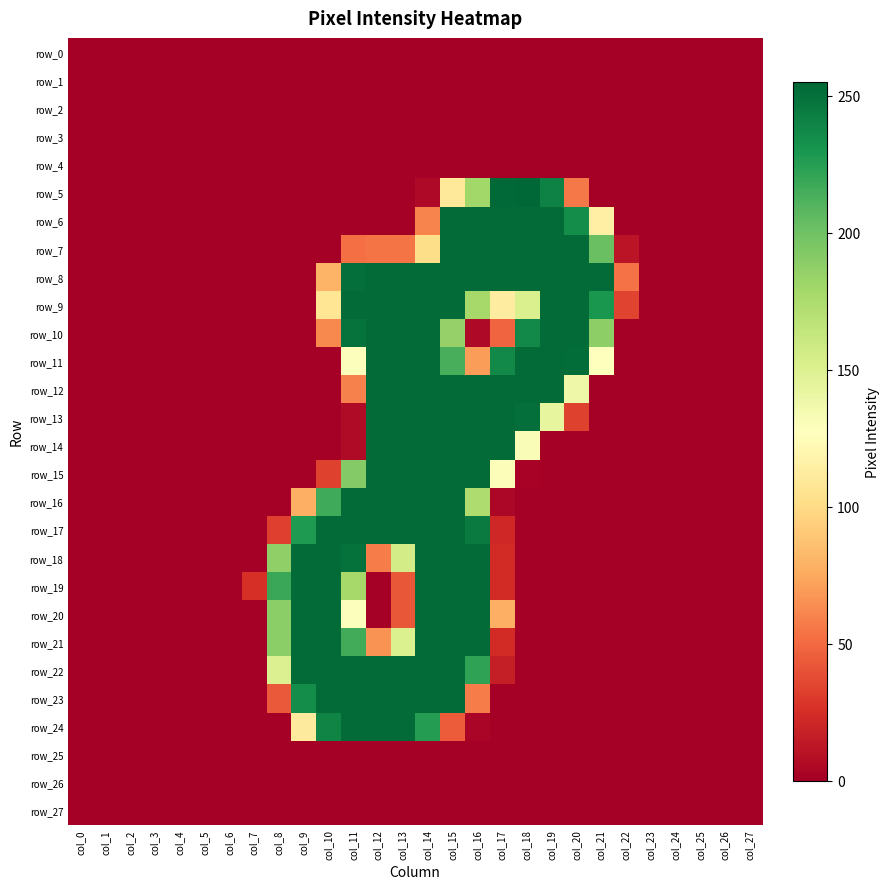

Reading left to right, list all the values displayed in this chart.

row_0: col_0=0	col_1=0	col_2=0	col_3=0	col_4=0	col_5=0	col_6=0	col_7=0	col_8=0	col_9=0	col_10=0	col_11=0	col_12=0	col_13=0	col_14=0	col_15=0	col_16=0	col_17=0	col_18=0	col_19=0	col_20=0	col_21=0	col_22=0	col_23=0	col_24=0	col_25=0	col_26=0	col_27=0
row_1: col_0=0	col_1=0	col_2=0	col_3=0	col_4=0	col_5=0	col_6=0	col_7=0	col_8=0	col_9=0	col_10=0	col_11=0	col_12=0	col_13=0	col_14=0	col_15=0	col_16=0	col_17=0	col_18=0	col_19=0	col_20=0	col_21=0	col_22=0	col_23=0	col_24=0	col_25=0	col_26=0	col_27=0
row_2: col_0=0	col_1=0	col_2=0	col_3=0	col_4=0	col_5=0	col_6=0	col_7=0	col_8=0	col_9=0	col_10=0	col_11=0	col_12=0	col_13=0	col_14=0	col_15=0	col_16=0	col_17=0	col_18=0	col_19=0	col_20=0	col_21=0	col_22=0	col_23=0	col_24=0	col_25=0	col_26=0	col_27=0
row_3: col_0=0	col_1=0	col_2=0	col_3=0	col_4=0	col_5=0	col_6=0	col_7=0	col_8=0	col_9=0	col_10=0	col_11=0	col_12=0	col_13=0	col_14=0	col_15=0	col_16=0	col_17=0	col_18=0	col_19=0	col_20=0	col_21=0	col_22=0	col_23=0	col_24=0	col_25=0	col_26=0	col_27=0
row_4: col_0=0	col_1=0	col_2=0	col_3=0	col_4=0	col_5=0	col_6=0	col_7=0	col_8=0	col_9=0	col_10=0	col_11=0	col_12=0	col_13=0	col_14=0	col_15=0	col_16=0	col_17=0	col_18=0	col_19=0	col_20=0	col_21=0	col_22=0	col_23=0	col_24=0	col_25=0	col_26=0	col_27=0
row_5: col_0=0	col_1=0	col_2=0	col_3=0	col_4=0	col_5=0	col_6=0	col_7=0	col_8=0	col_9=0	col_10=0	col_11=0	col_12=0	col_13=0	col_14=5	col_15=110	col_16=180	col_17=254	col_18=255	col_19=241	col_20=56	col_21=0	col_22=0	col_23=0	col_24=0	col_25=0	col_26=0	col_27=0
row_6: col_0=0	col_1=0	col_2=0	col_3=0	col_4=0	col_5=0	col_6=0	col_7=0	col_8=0	col_9=0	col_10=0	col_11=0	col_12=0	col_13=0	col_14=60	col_15=253	col_16=253	col_17=253	col_18=253	col_19=253	col_20=235	col_21=115	col_22=0	col_23=0	col_24=0	col_25=0	col_26=0	col_27=0
row_7: col_0=0	col_1=0	col_2=0	col_3=0	col_4=0	col_5=0	col_6=0	col_7=0	col_8=0	col_9=0	col_10=0	col_11=52	col_12=54	col_13=54	col_14=101	col_15=253	col_16=253	col_17=253	col_18=253	col_19=253	col_20=253	col_21=202	col_22=11	col_23=0	col_24=0	col_25=0	col_26=0	col_27=0
row_8: col_0=0	col_1=0	col_2=0	col_3=0	col_4=0	col_5=0	col_6=0	col_7=0	col_8=0	col_9=0	col_10=80	col_11=251	col_12=253	col_13=253	col_14=253	col_15=253	col_16=253	col_17=253	col_18=253	col_19=253	col_20=253	col_21=253	col_22=53	col_23=0	col_24=0	col_25=0	col_26=0	col_27=0
row_9: col_0=0	col_1=0	col_2=0	col_3=0	col_4=0	col_5=0	col_6=0	col_7=0	col_8=0	col_9=0	col_10=107	col_11=253	col_12=253	col_13=253	col_14=253	col_15=253	col_16=178	col_17=113	col_18=152	col_19=253	col_20=253	col_21=230	col_22=34	col_23=0	col_24=0	col_25=0	col_26=0	col_27=0
row_10: col_0=0	col_1=0	col_2=0	col_3=0	col_4=0	col_5=0	col_6=0	col_7=0	col_8=0	col_9=0	col_10=62	col_11=249	col_12=253	col_13=253	col_14=253	col_15=185	col_16=5	col_17=48	col_18=237	col_19=253	col_20=253	col_21=188	col_22=0	col_23=0	col_24=0	col_25=0	col_26=0	col_27=0
row_11: col_0=0	col_1=0	col_2=0	col_3=0	col_4=0	col_5=0	col_6=0	col_7=0	col_8=0	col_9=0	col_10=0	col_11=129	col_12=253	col_13=253	col_14=253	col_15=214	col_16=70	col_17=237	col_18=253	col_19=253	col_20=252	col_21=128	col_22=0	col_23=0	col_24=0	col_25=0	col_26=0	col_27=0
row_12: col_0=0	col_1=0	col_2=0	col_3=0	col_4=0	col_5=0	col_6=0	col_7=0	col_8=0	col_9=0	col_10=0	col_11=59	col_12=253	col_13=253	col_14=253	col_15=253	col_16=253	col_17=253	col_18=253	col_19=253	col_20=139	col_21=0	col_22=0	col_23=0	col_24=0	col_25=0	col_26=0	col_27=0
row_13: col_0=0	col_1=0	col_2=0	col_3=0	col_4=0	col_5=0	col_6=0	col_7=0	col_8=0	col_9=0	col_10=0	col_11=6	col_12=253	col_13=253	col_14=253	col_15=253	col_16=253	col_17=253	col_18=251	col_19=143	col_20=33	col_21=0	col_22=0	col_23=0	col_24=0	col_25=0	col_26=0	col_27=0
row_14: col_0=0	col_1=0	col_2=0	col_3=0	col_4=0	col_5=0	col_6=0	col_7=0	col_8=0	col_9=0	col_10=0	col_11=6	col_12=253	col_13=253	col_14=253	col_15=253	col_16=253	col_17=253	col_18=131	col_19=0	col_20=0	col_21=0	col_22=0	col_23=0	col_24=0	col_25=0	col_26=0	col_27=0
row_15: col_0=0	col_1=0	col_2=0	col_3=0	col_4=0	col_5=0	col_6=0	col_7=0	col_8=0	col_9=0	col_10=33	col_11=192	col_12=253	col_13=253	col_14=253	col_15=253	col_16=253	col_17=130	col_18=2	col_19=0	col_20=0	col_21=0	col_22=0	col_23=0	col_24=0	col_25=0	col_26=0	col_27=0
row_16: col_0=0	col_1=0	col_2=0	col_3=0	col_4=0	col_5=0	col_6=0	col_7=0	col_8=0	col_9=78	col_10=217	col_11=253	col_12=253	col_13=253	col_14=253	col_15=253	col_16=174	col_17=4	col_18=0	col_19=0	col_20=0	col_21=0	col_22=0	col_23=0	col_24=0	col_25=0	col_26=0	col_27=0
row_17: col_0=0	col_1=0	col_2=0	col_3=0	col_4=0	col_5=0	col_6=0	col_7=0	col_8=32	col_9=228	col_10=253	col_11=253	col_12=253	col_13=253	col_14=253	col_15=253	col_16=245	col_17=21	col_18=0	col_19=0	col_20=0	col_21=0	col_22=0	col_23=0	col_24=0	col_25=0	col_26=0	col_27=0
row_18: col_0=0	col_1=0	col_2=0	col_3=0	col_4=0	col_5=0	col_6=0	col_7=0	col_8=187	col_9=253	col_10=253	col_11=250	col_12=57	col_13=156	col_14=253	col_15=253	col_16=253	col_17=23	col_18=0	col_19=0	col_20=0	col_21=0	col_22=0	col_23=0	col_24=0	col_25=0	col_26=0	col_27=0
row_19: col_0=0	col_1=0	col_2=0	col_3=0	col_4=0	col_5=0	col_6=0	col_7=25	col_8=219	col_9=253	col_10=253	col_11=178	col_12=0	col_13=42	col_14=253	col_15=253	col_16=253	col_17=23	col_18=0	col_19=0	col_20=0	col_21=0	col_22=0	col_23=0	col_24=0	col_25=0	col_26=0	col_27=0
row_20: col_0=0	col_1=0	col_2=0	col_3=0	col_4=0	col_5=0	col_6=0	col_7=0	col_8=189	col_9=253	col_10=253	col_11=129	col_12=0	col_13=42	col_14=253	col_15=253	col_16=253	col_17=78	col_18=0	col_19=0	col_20=0	col_21=0	col_22=0	col_23=0	col_24=0	col_25=0	col_26=0	col_27=0
row_21: col_0=0	col_1=0	col_2=0	col_3=0	col_4=0	col_5=0	col_6=0	col_7=0	col_8=189	col_9=253	col_10=253	col_11=216	col_12=66	col_13=151	col_14=253	col_15=253	col_16=253	col_17=23	col_18=0	col_19=0	col_20=0	col_21=0	col_22=0	col_23=0	col_24=0	col_25=0	col_26=0	col_27=0
row_22: col_0=0	col_1=0	col_2=0	col_3=0	col_4=0	col_5=0	col_6=0	col_7=0	col_8=150	col_9=253	col_10=253	col_11=253	col_12=253	col_13=253	col_14=253	col_15=253	col_16=222	col_17=16	col_18=0	col_19=0	col_20=0	col_21=0	col_22=0	col_23=0	col_24=0	col_25=0	col_26=0	col_27=0
row_23: col_0=0	col_1=0	col_2=0	col_3=0	col_4=0	col_5=0	col_6=0	col_7=0	col_8=43	col_9=235	col_10=253	col_11=253	col_12=253	col_13=253	col_14=253	col_15=253	col_16=57	col_17=0	col_18=0	col_19=0	col_20=0	col_21=0	col_22=0	col_23=0	col_24=0	col_25=0	col_26=0	col_27=0
row_24: col_0=0	col_1=0	col_2=0	col_3=0	col_4=0	col_5=0	col_6=0	col_7=0	col_8=0	col_9=111	col_10=240	col_11=253	col_12=253	col_13=253	col_14=226	col_15=44	col_16=3	col_17=0	col_18=0	col_19=0	col_20=0	col_21=0	col_22=0	col_23=0	col_24=0	col_25=0	col_26=0	col_27=0
row_25: col_0=0	col_1=0	col_2=0	col_3=0	col_4=0	col_5=0	col_6=0	col_7=0	col_8=0	col_9=0	col_10=0	col_11=0	col_12=0	col_13=0	col_14=0	col_15=0	col_16=0	col_17=0	col_18=0	col_19=0	col_20=0	col_21=0	col_22=0	col_23=0	col_24=0	col_25=0	col_26=0	col_27=0
row_26: col_0=0	col_1=0	col_2=0	col_3=0	col_4=0	col_5=0	col_6=0	col_7=0	col_8=0	col_9=0	col_10=0	col_11=0	col_12=0	col_13=0	col_14=0	col_15=0	col_16=0	col_17=0	col_18=0	col_19=0	col_20=0	col_21=0	col_22=0	col_23=0	col_24=0	col_25=0	col_26=0	col_27=0
row_27: col_0=0	col_1=0	col_2=0	col_3=0	col_4=0	col_5=0	col_6=0	col_7=0	col_8=0	col_9=0	col_10=0	col_11=0	col_12=0	col_13=0	col_14=0	col_15=0	col_16=0	col_17=0	col_18=0	col_19=0	col_20=0	col_21=0	col_22=0	col_23=0	col_24=0	col_25=0	col_26=0	col_27=0